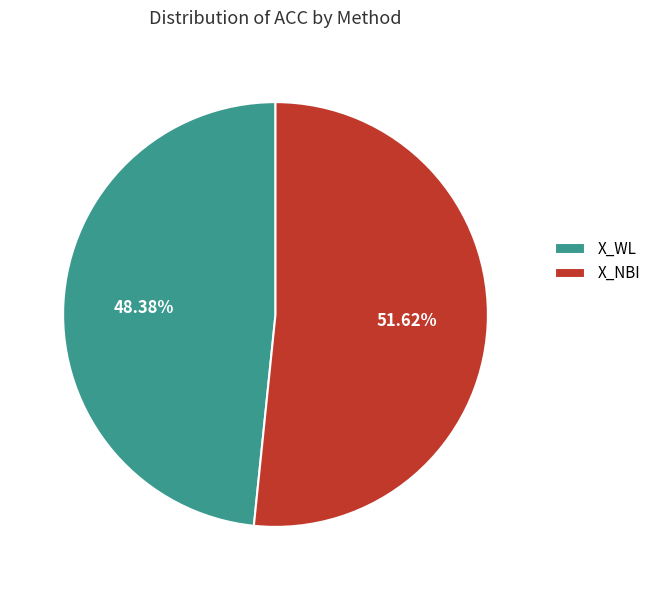

How much of the chart is everything except X_NBI?

48.4%